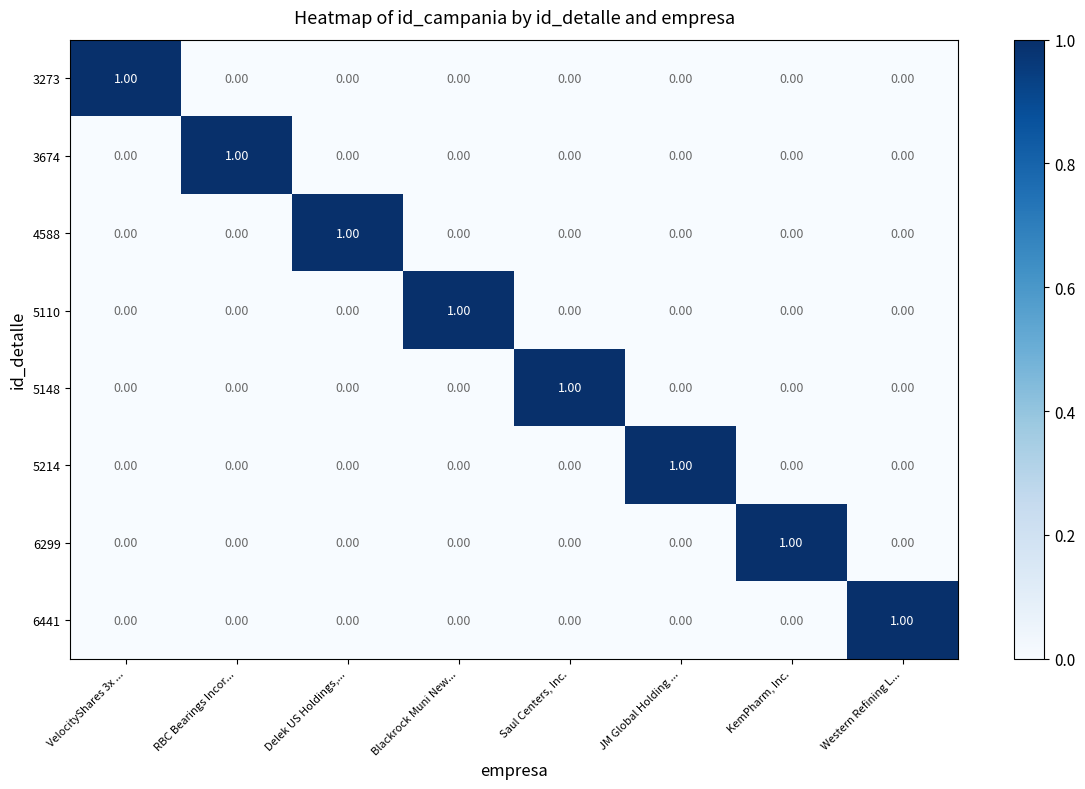

At how many categories does at least one series exceed 0?

8